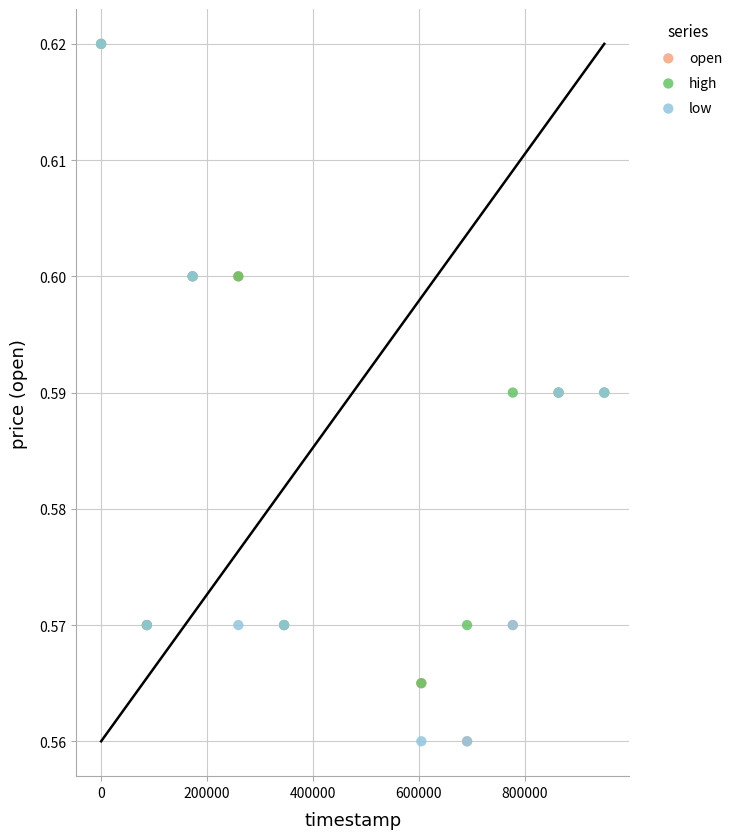

What are all the series names shown in the legend?

open, high, low